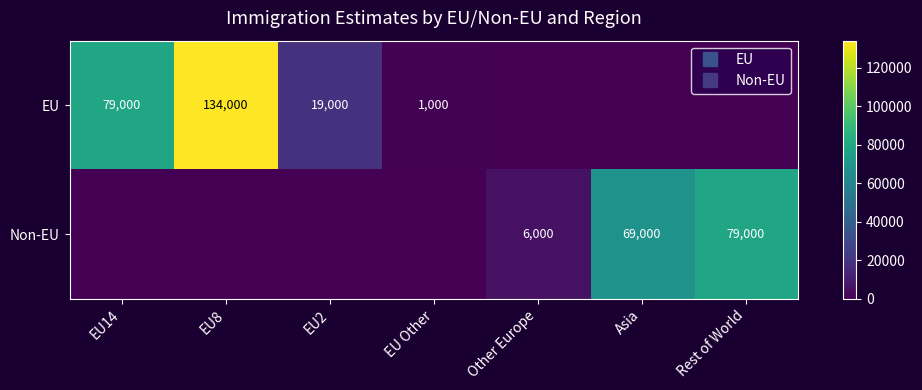

What is the difference between the Non-EU values at Asia and EU14?

69000